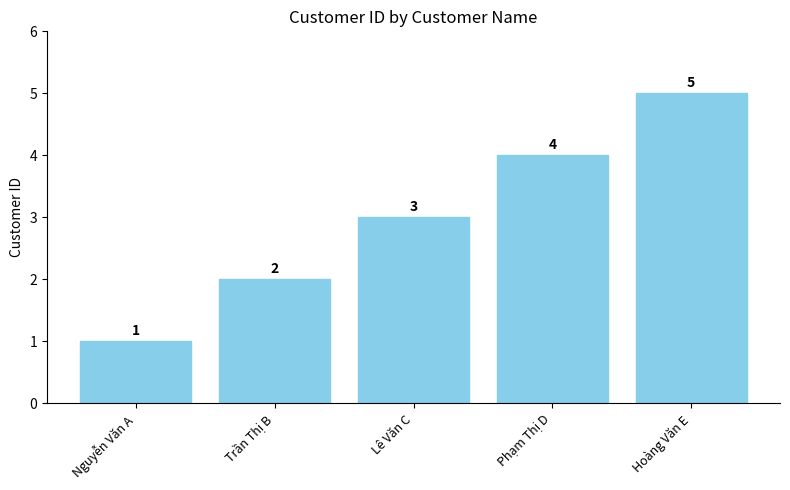

How many data points are less than 3?

2